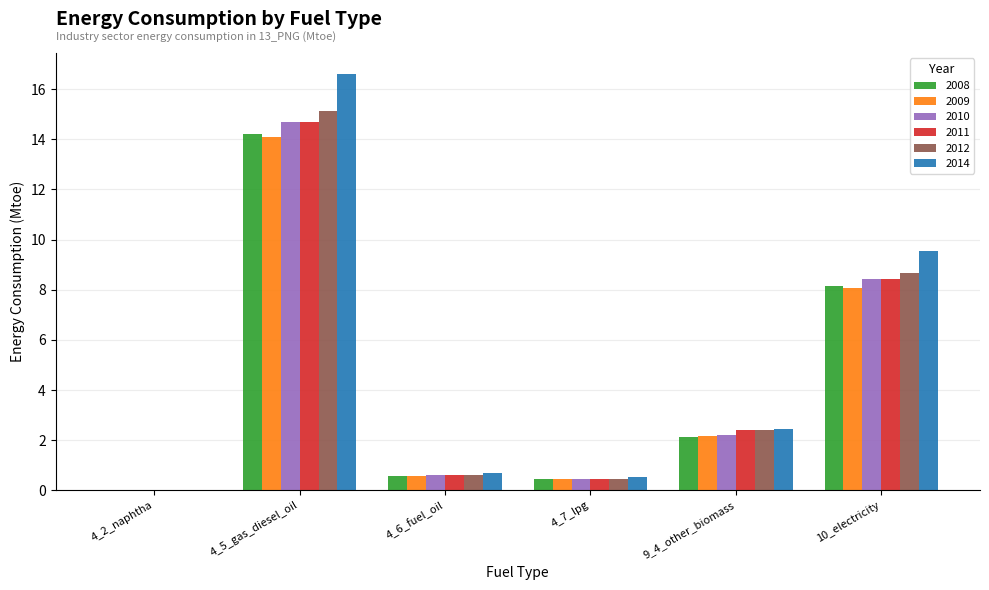

True or false: 2012 has a value of -8.4 at 4_2_naphtha.

False